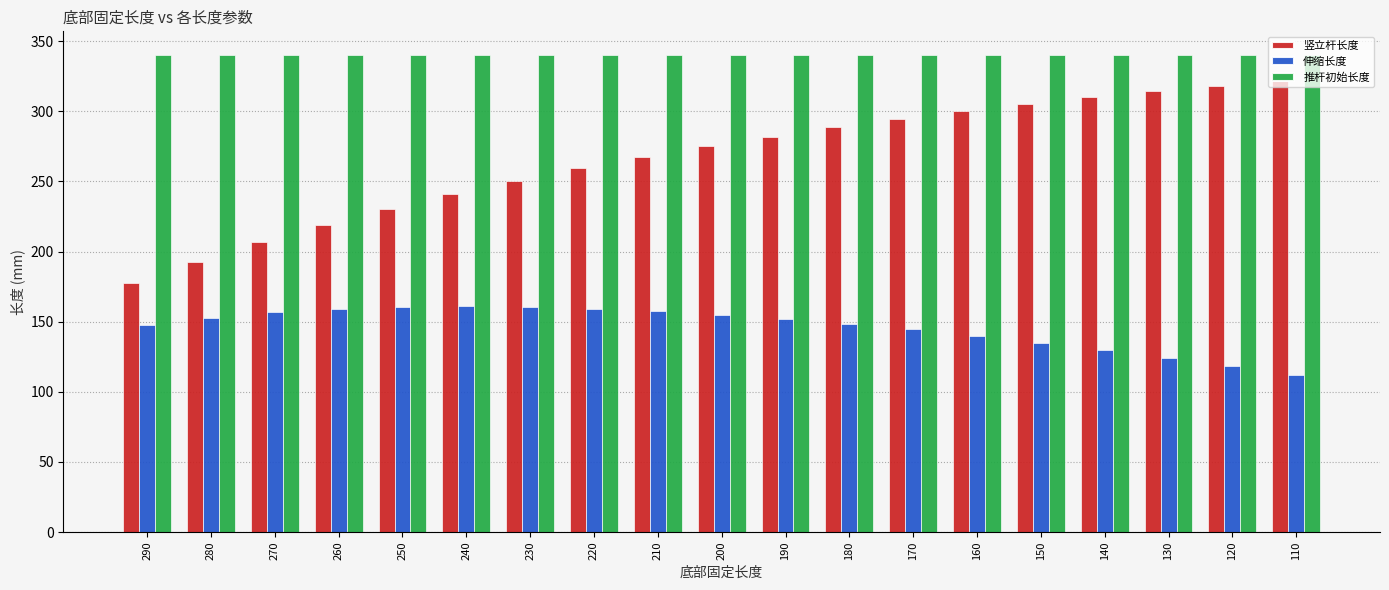

What is the difference between the 竖立杆长度 values at 110 and 210?

54.3